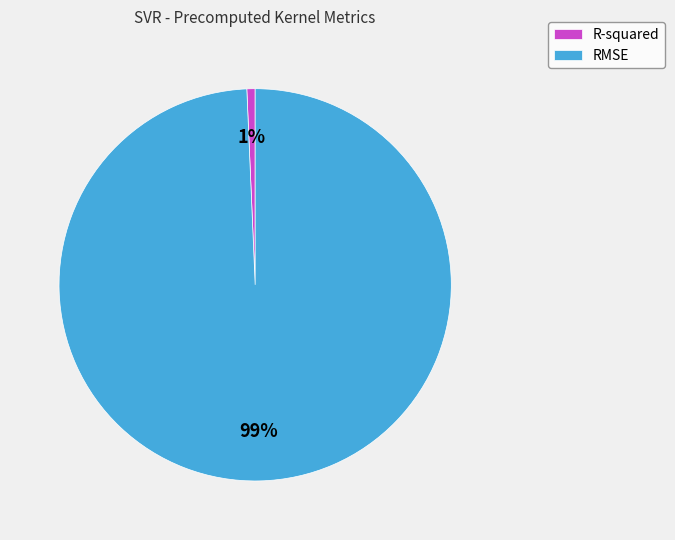

To the nearest percent, what is the combined percentage of RMSE and R-squared?

100%